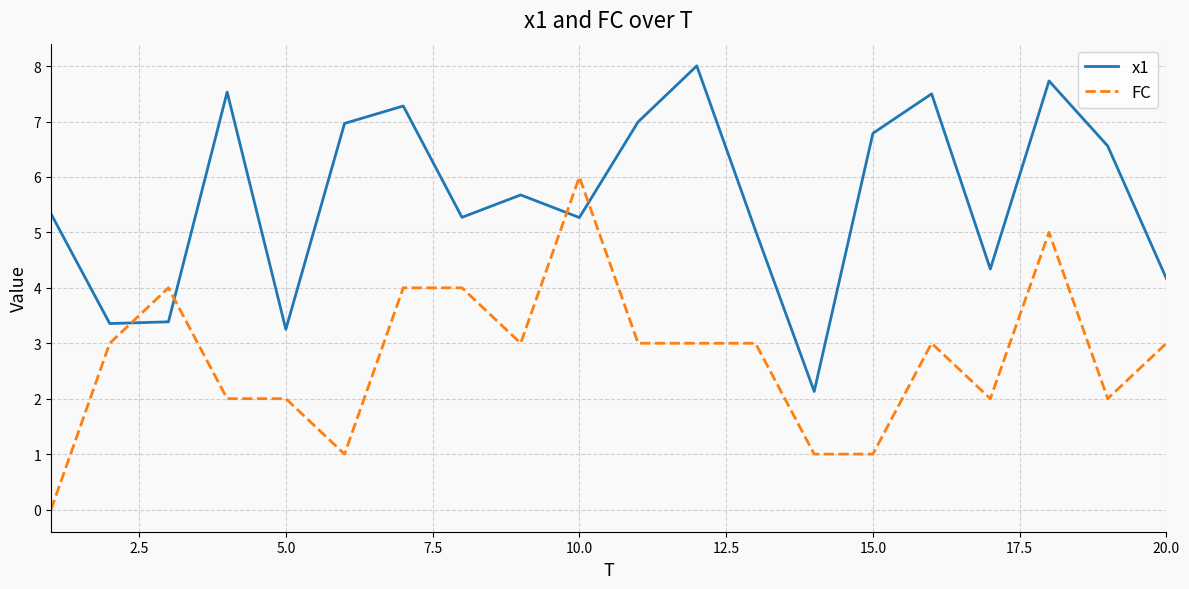

List the series in order of their peak value, highest first.

x1, FC